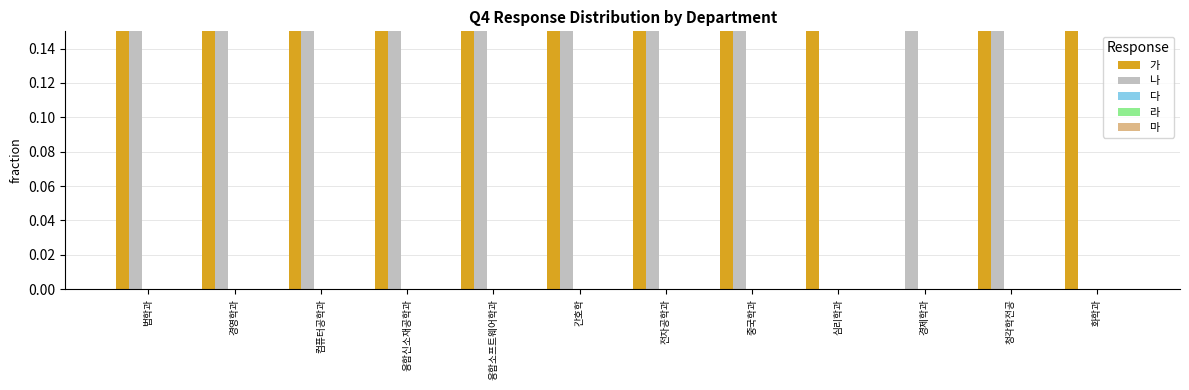

At which category is the sum across all series the highest?

법학과